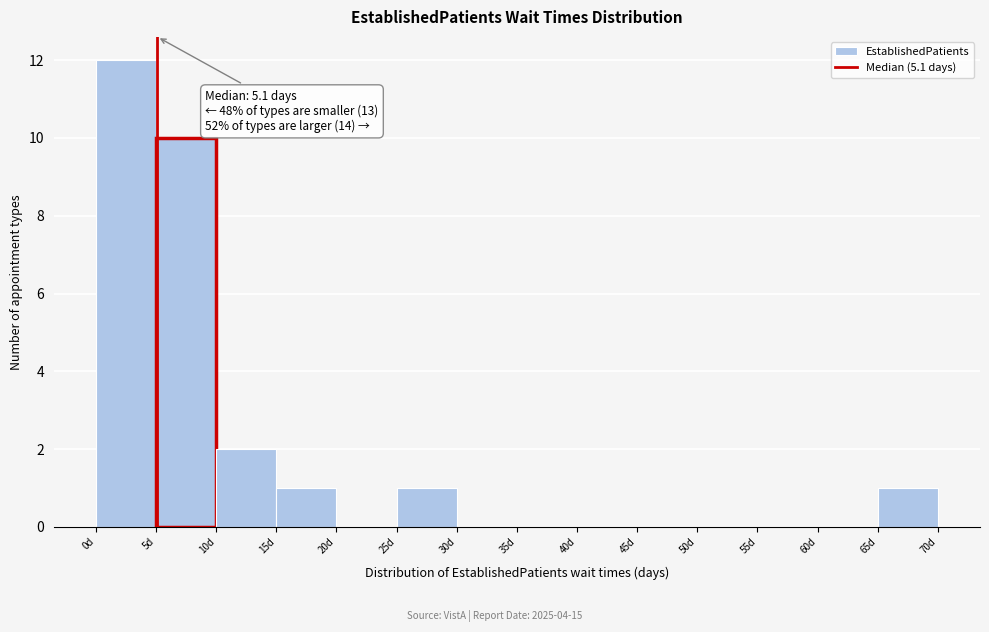

Which range on the x-axis has the tallest bar?

0 to 5